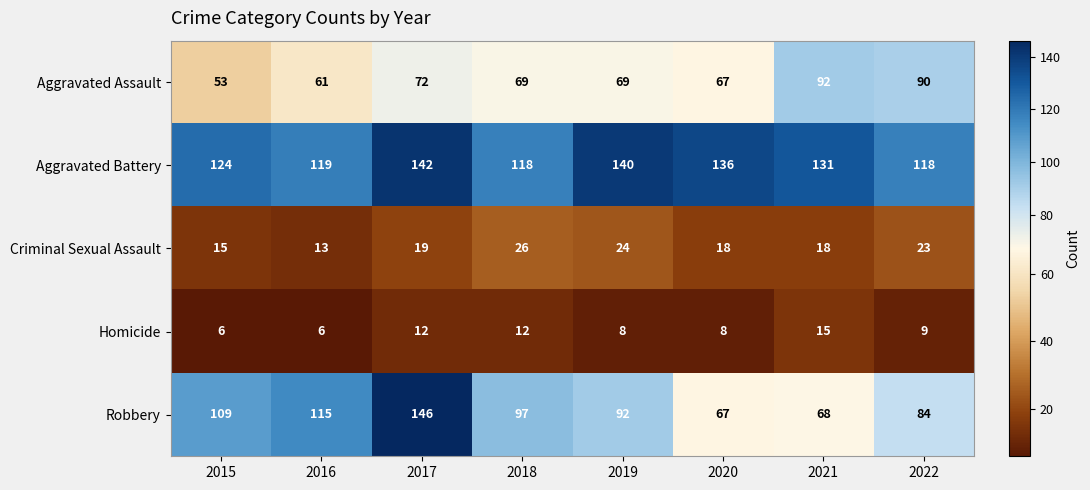

List the series in order of their peak value, lowest first.

Homicide, Criminal Sexual Assault, Aggravated Assault, Aggravated Battery, Robbery